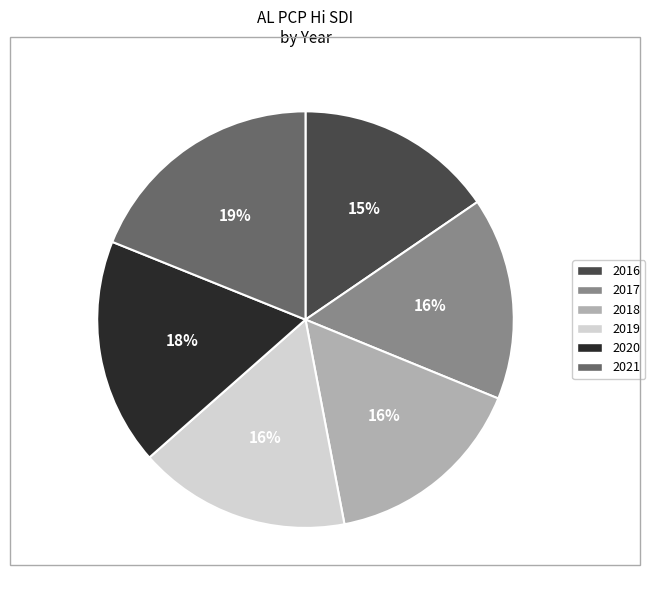

To the nearest percent, what portion does 2020 represent?

18%